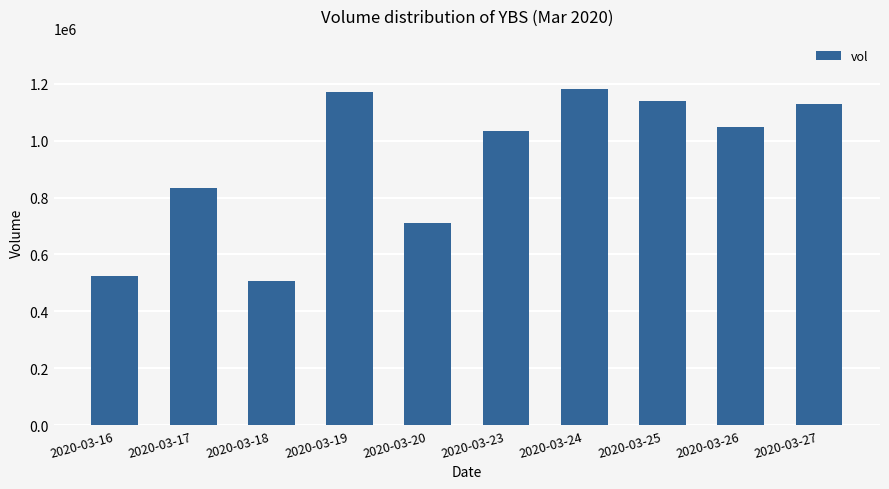

At which label is the value closest to 844150?

2020-03-17